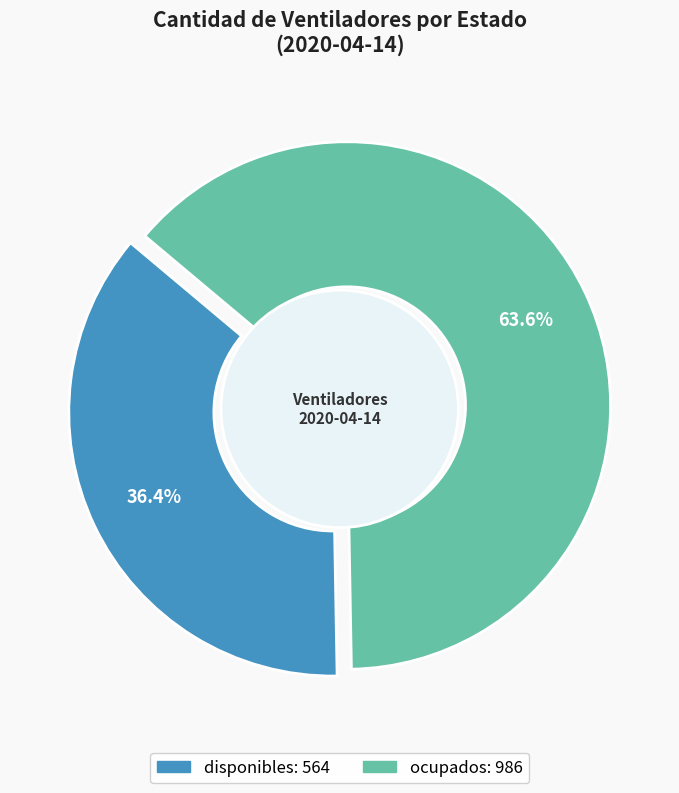

Do disponibles and ocupados together represent more than half of the pie?

Yes